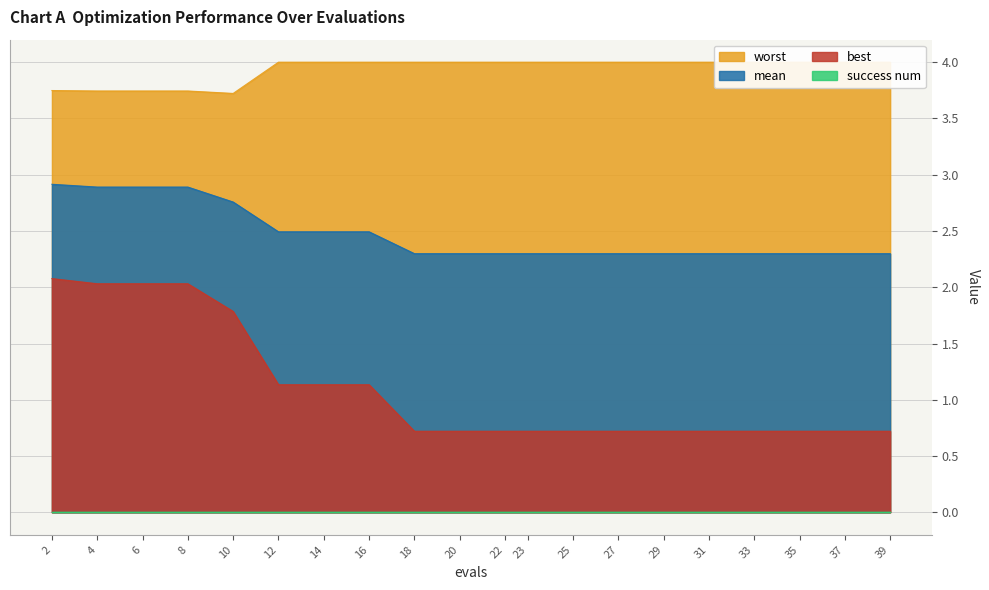

True or false: best has a value of 0.3 at 16.

False